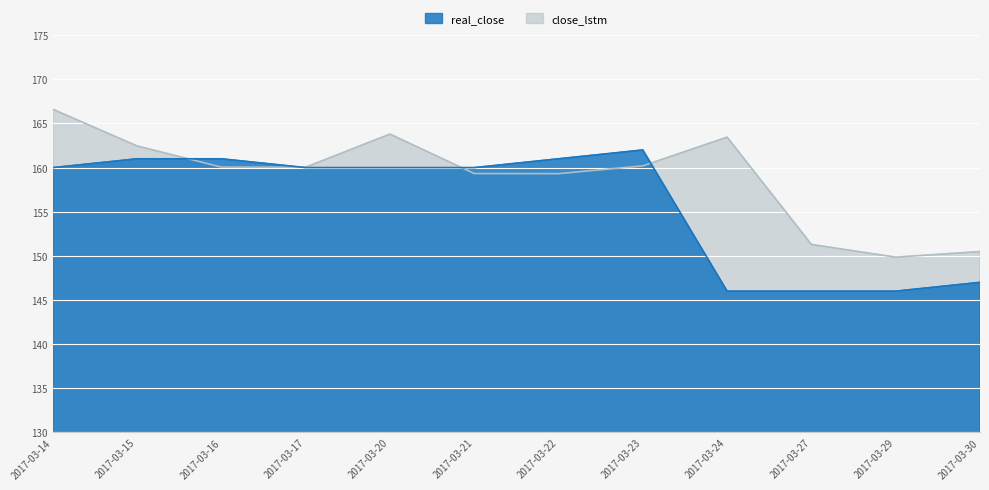

Which has a higher value, 2017-03-16 or 2017-03-15?

2017-03-16